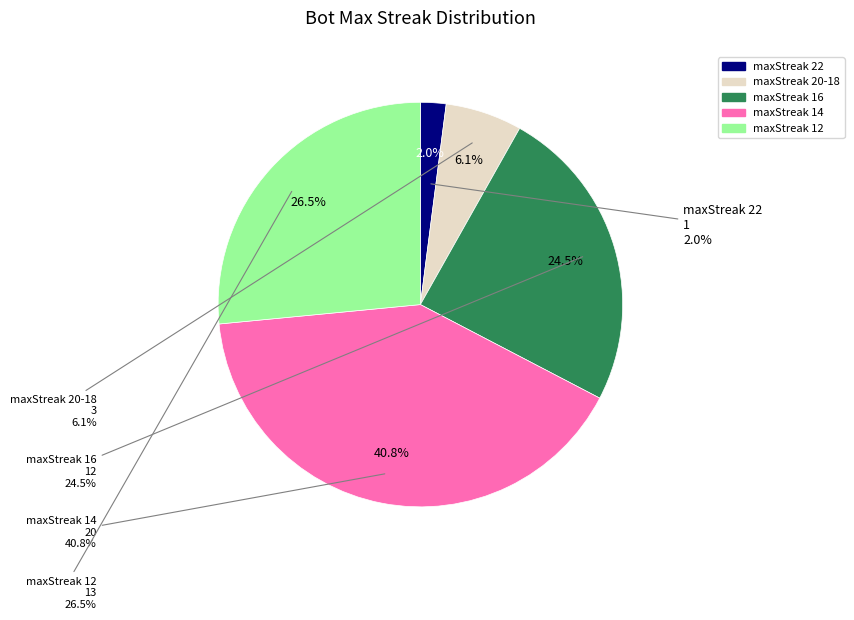

Which slice is the smallest?

maxStreak=22